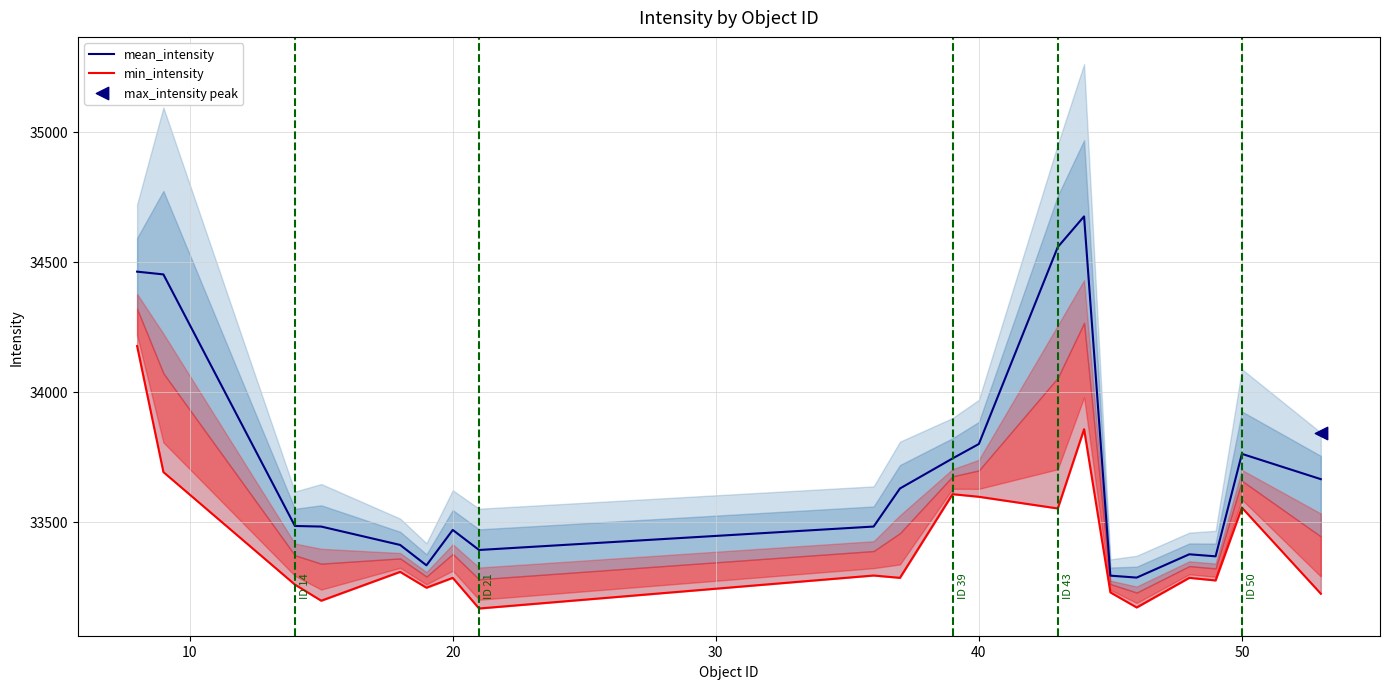

Which series reaches the maximum Y coordinate?

mean_intensity